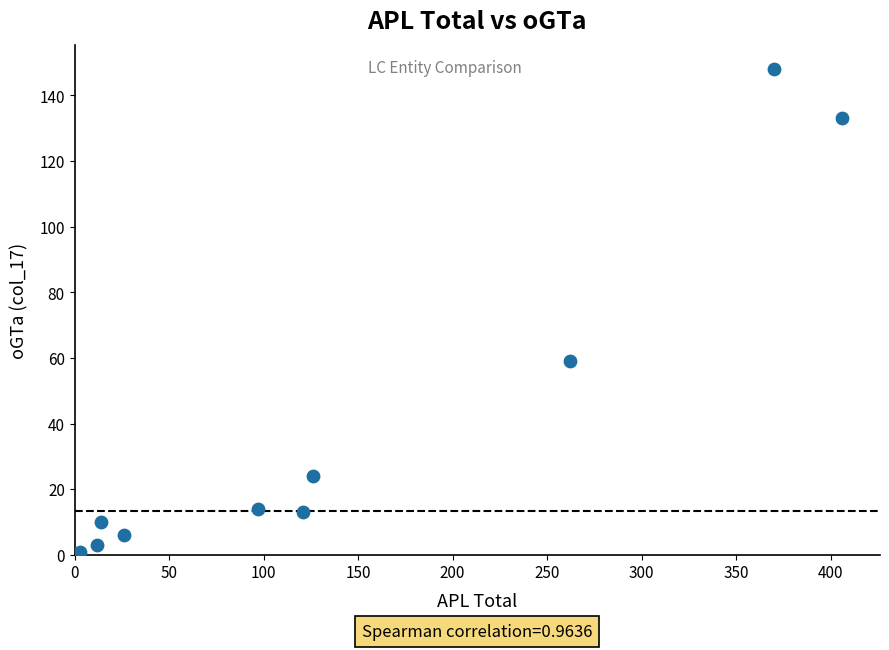

What is the range of X values (max minus min)?

403